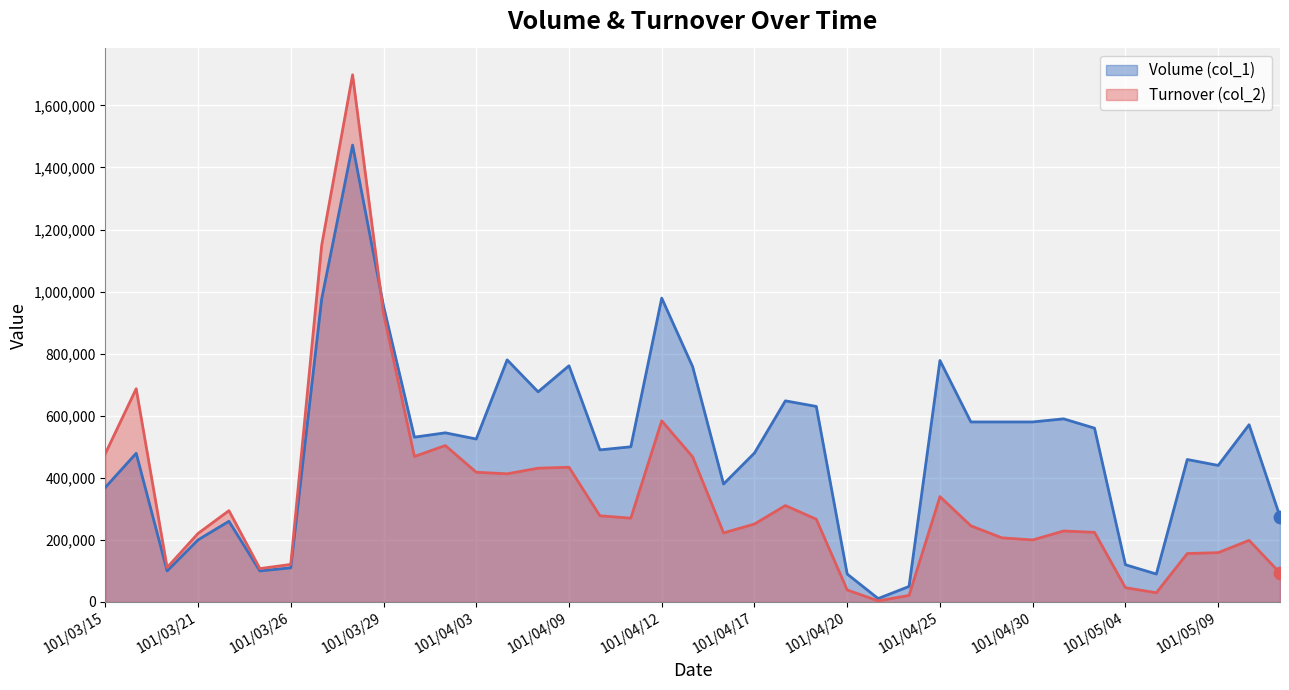

Which series has the widest spread of Y values?

Turnover (col_2)